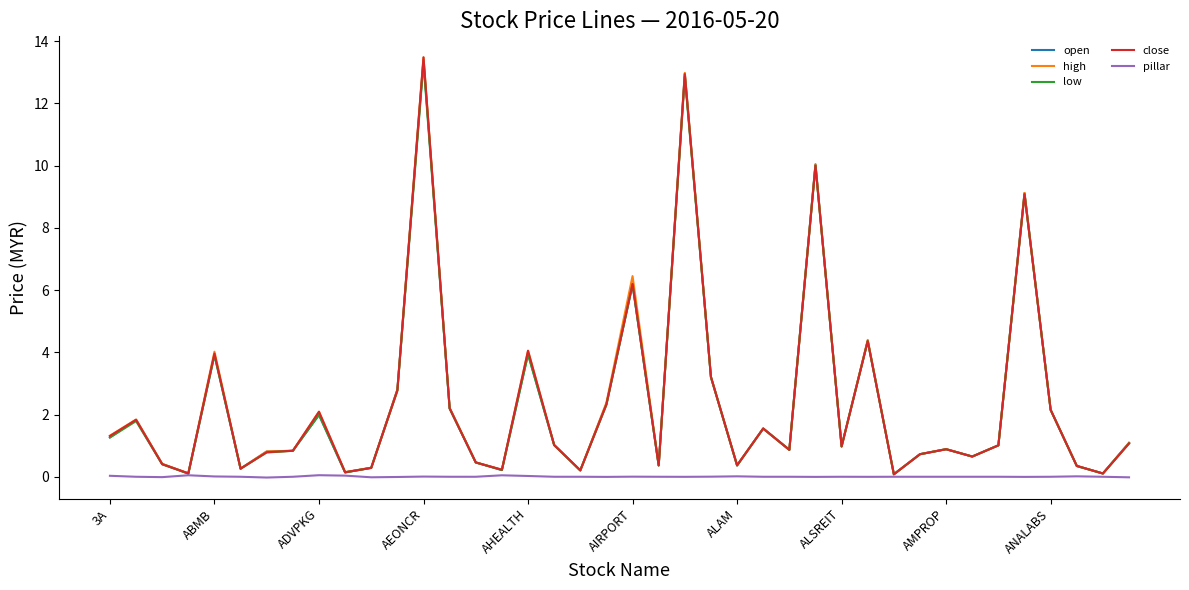

True or false: high has more than 2 interior local peaks.

True